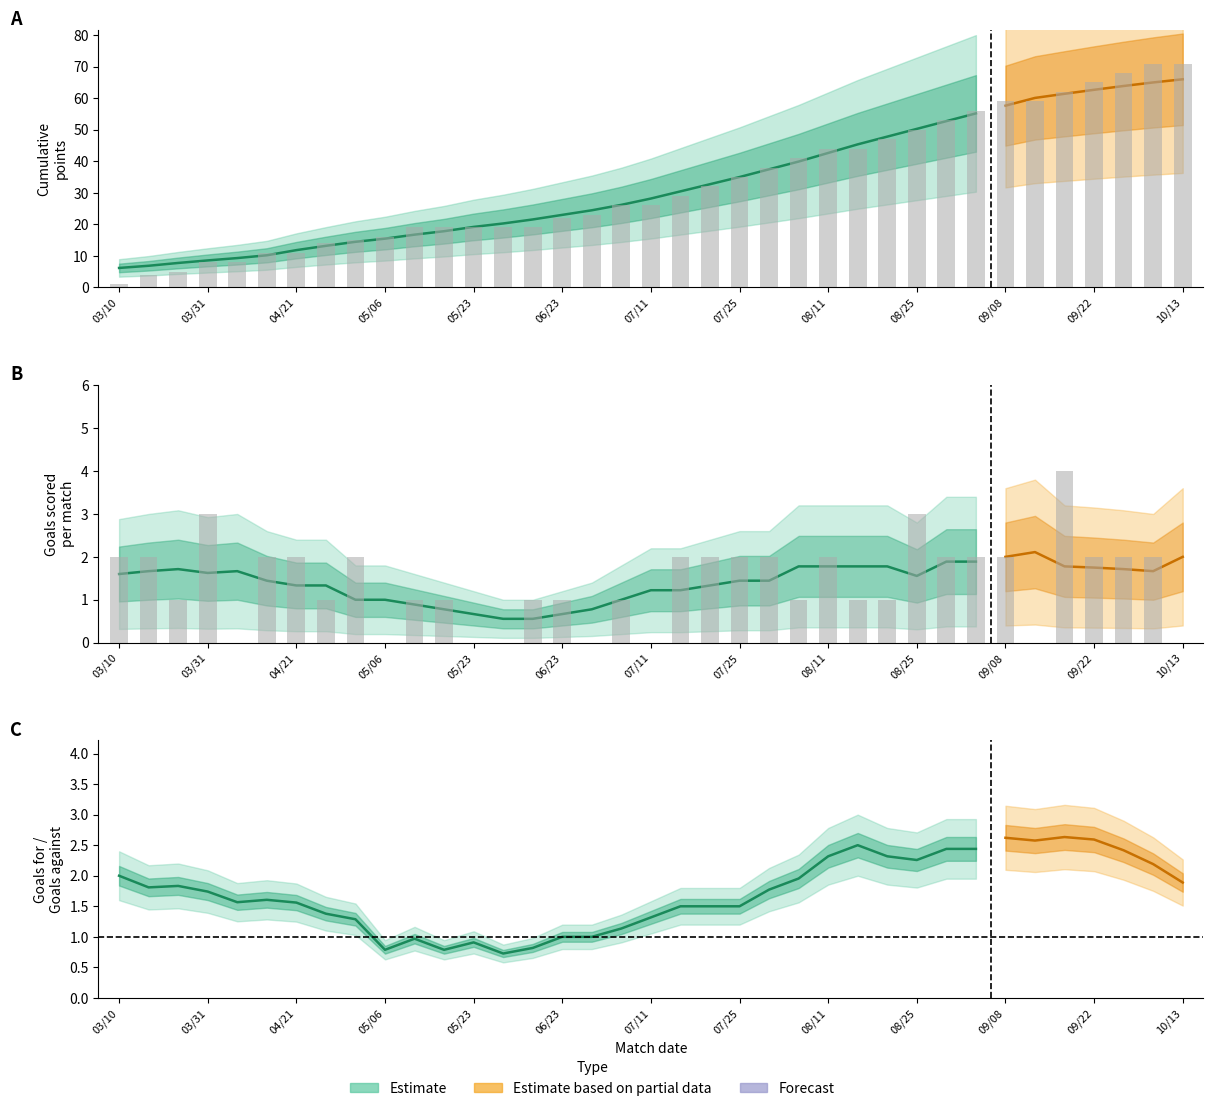

True or false: HorA_score has a value of 5 at 03/24.

True